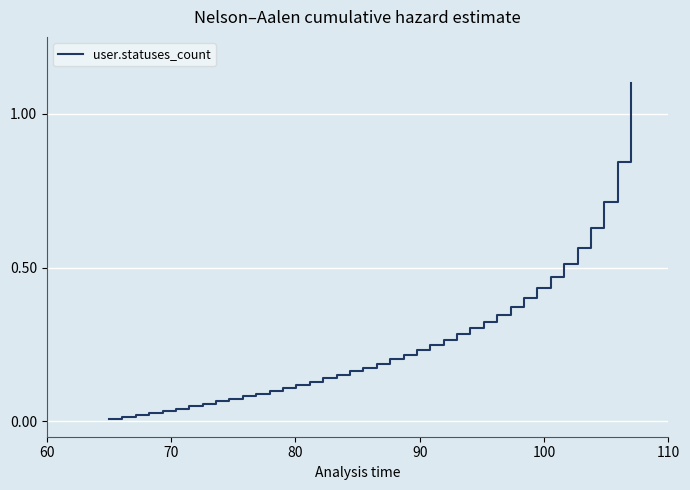

How many lines are shown in the chart?

1